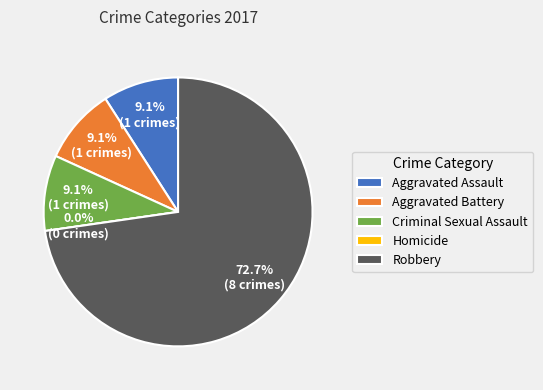

The Aggravated Battery slice represents 23% of the pie. True or false?

False